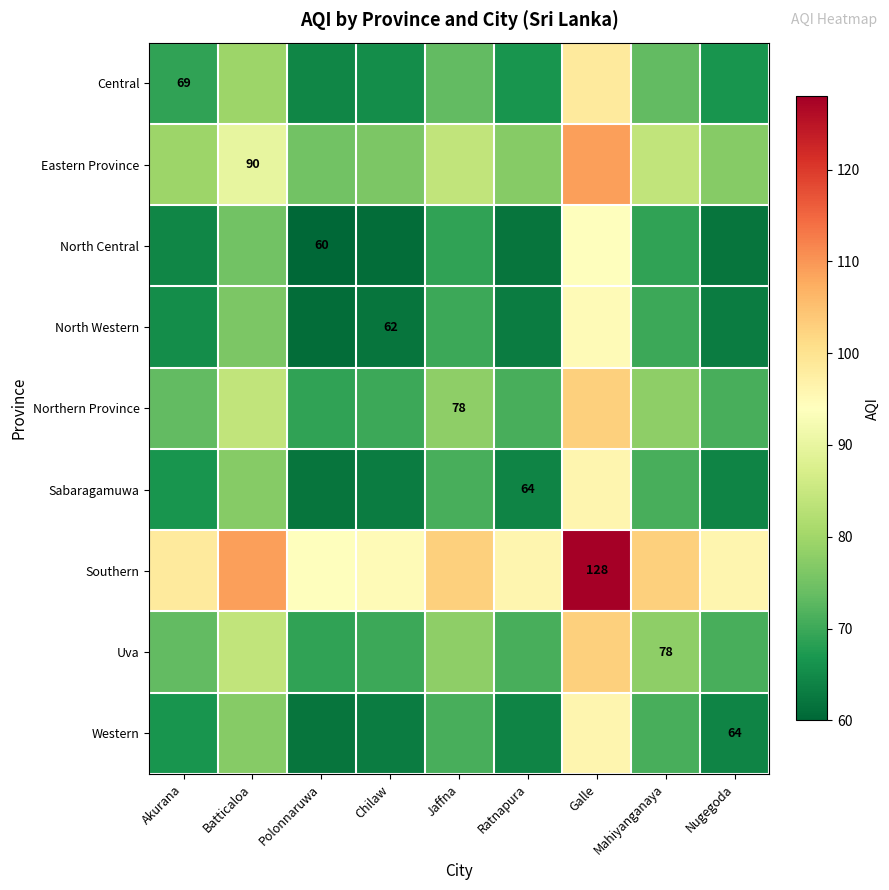

The North Western series shows 38.0 at Chilaw. True or false?

False